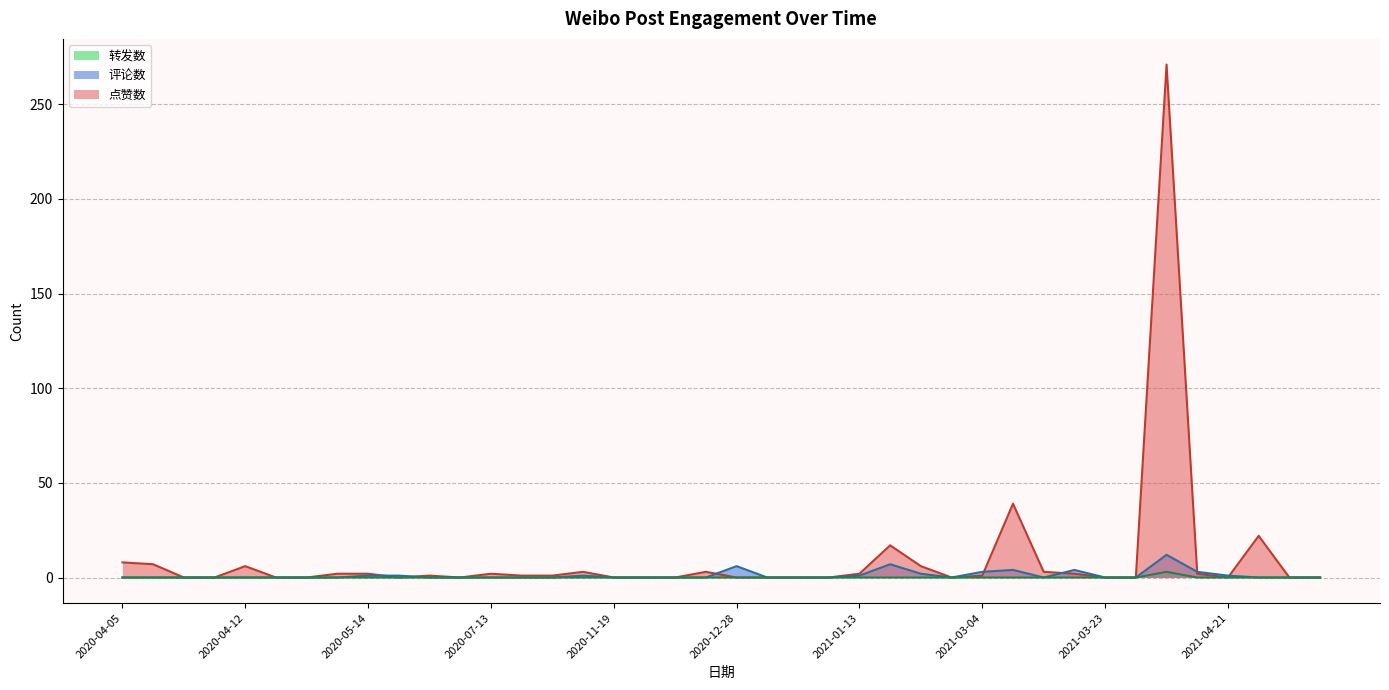

How many interior local peaks does the 评论数 series have?

6